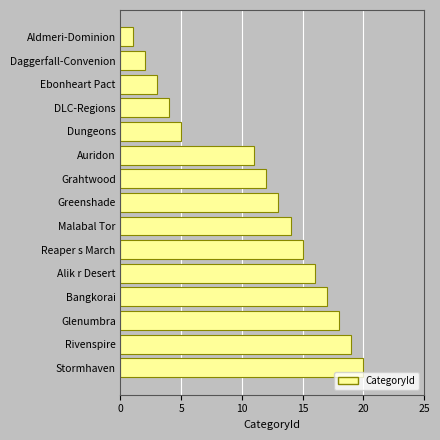

Which category has the lowest value across all series?

Aldmeri-Dominion